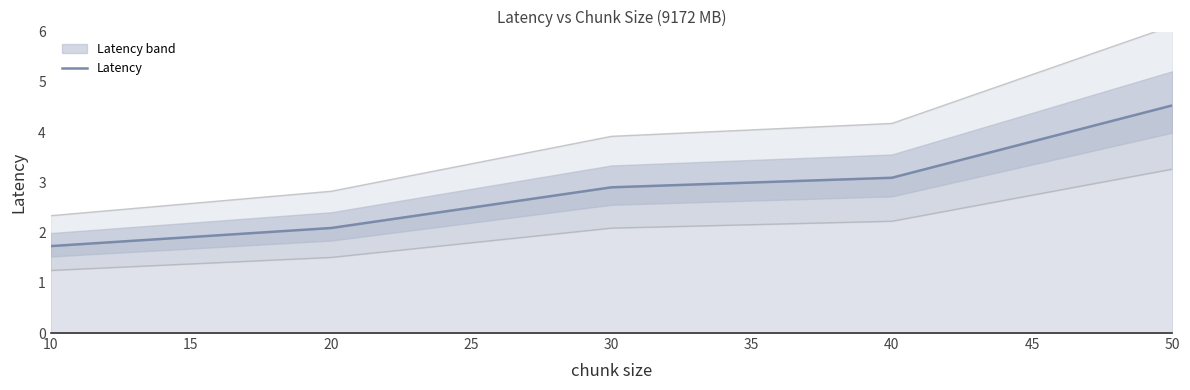

What is the average value?

2.9